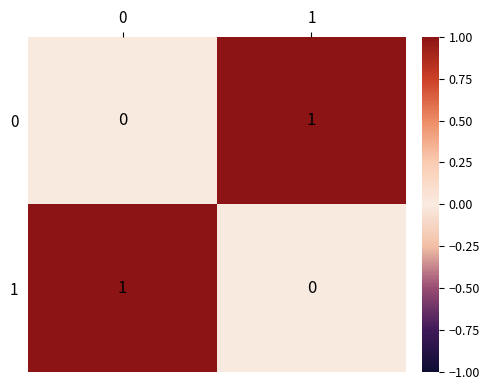

Reading left to right, what are all the values shown in this chart?

0: 0=0	1=1
1: 0=1	1=0